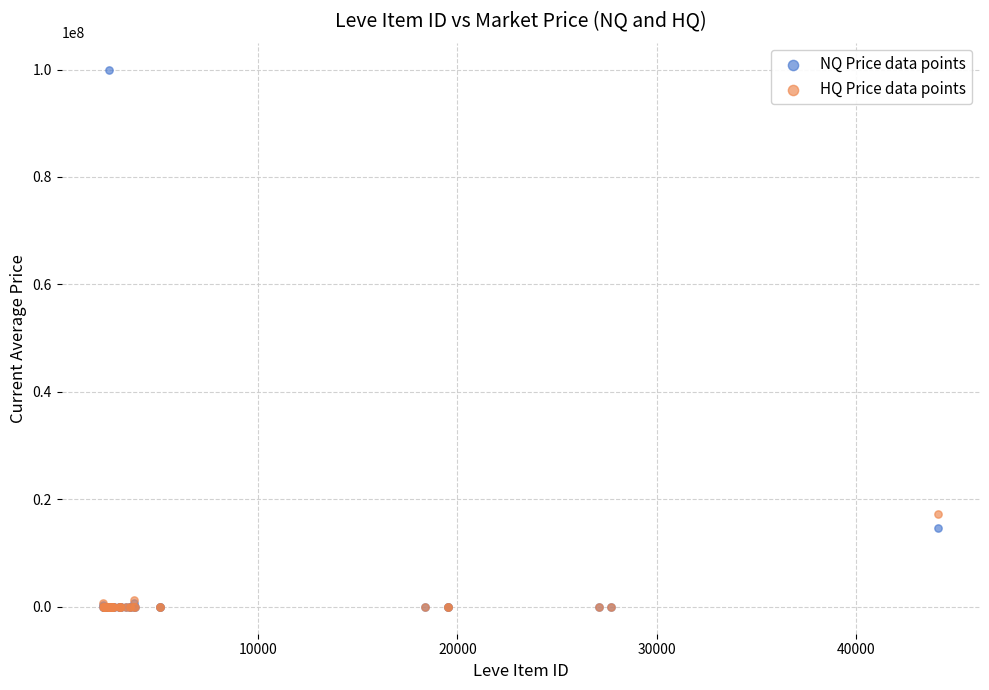

In the NQ Price data points series, what Y value is closest to 50000000?

14709551.0